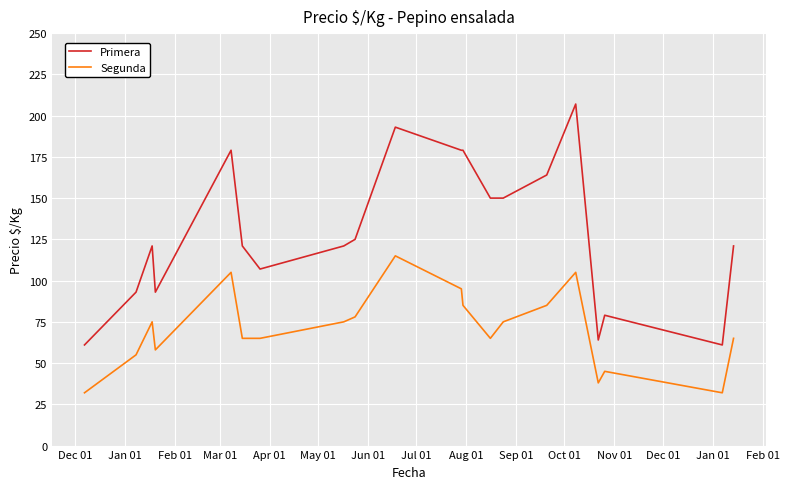

True or false: Primera and Segunda intersect in this chart.

False